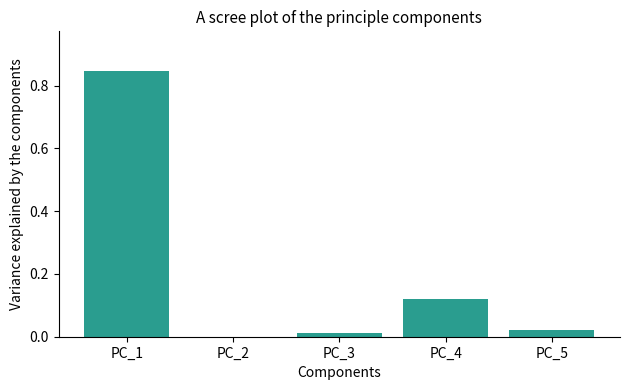

True or false: the data shows 0.0 at PC_3.

True